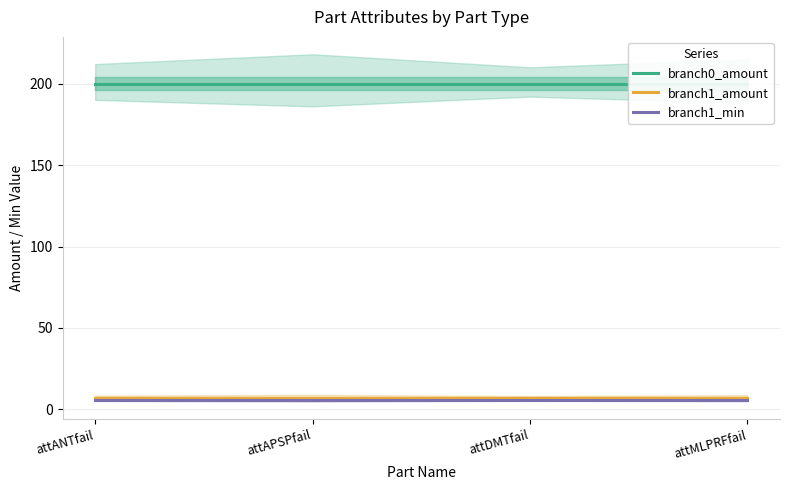

Which series has the widest spread of values?

branch0_amount